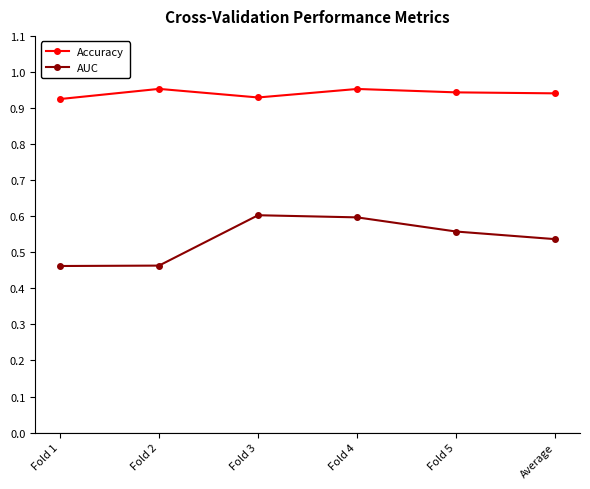

True or false: Accuracy and AUC intersect in this chart.

False